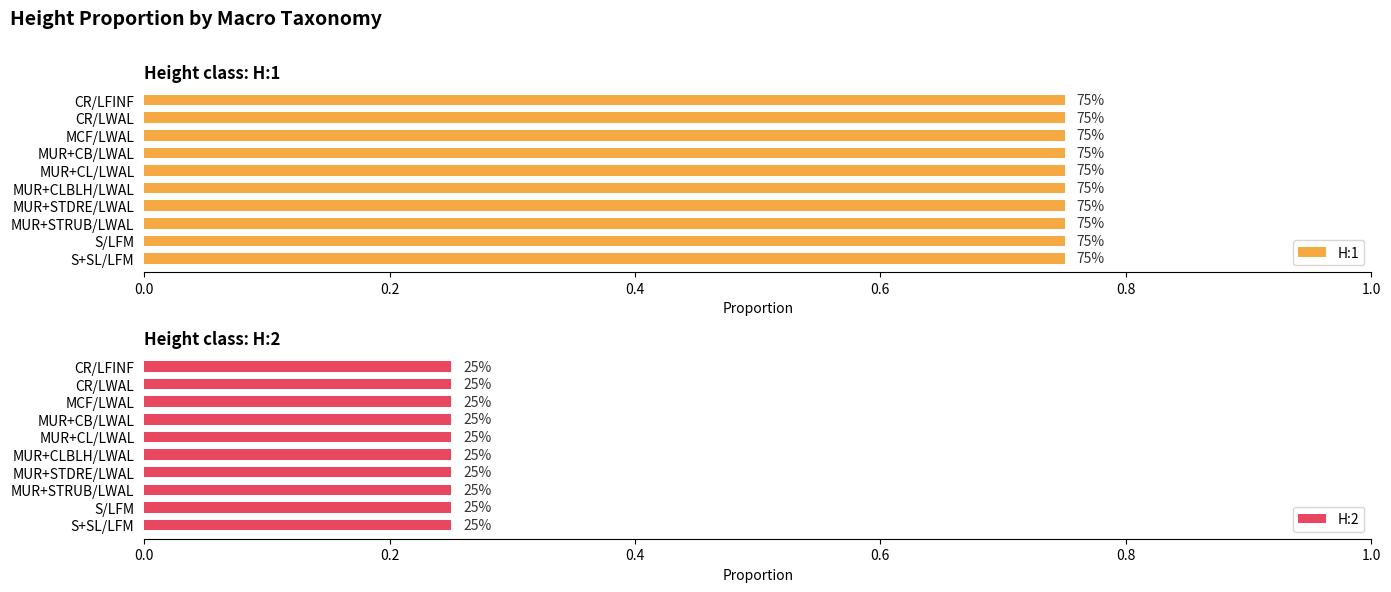

What is the minimum value for H:1?

0.8